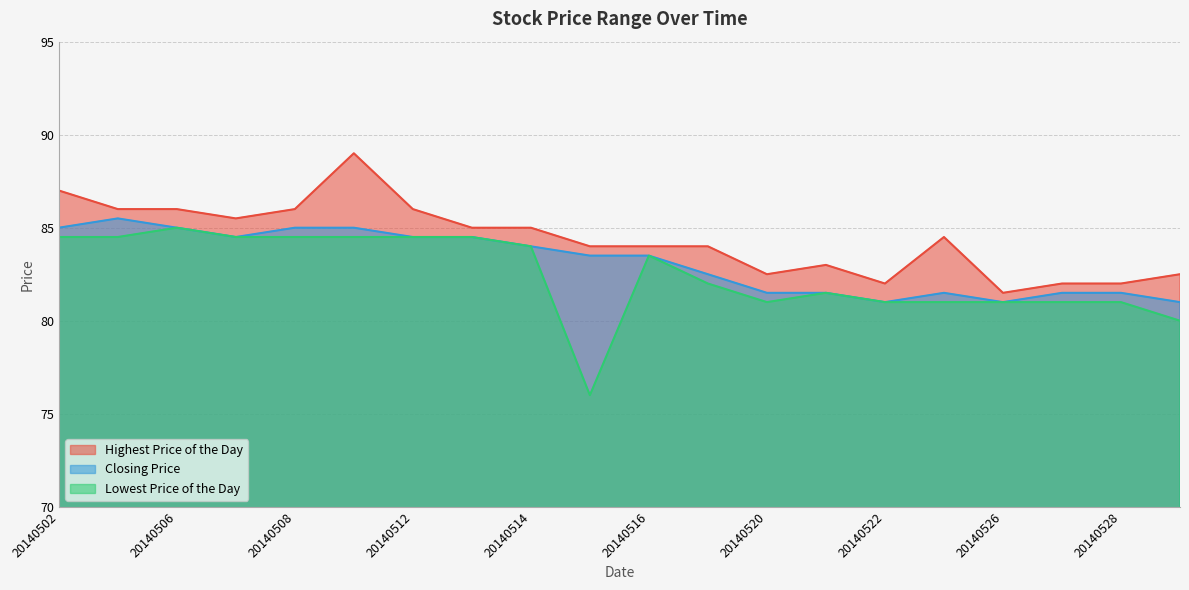

List the labels in order of Lowest Price of the Day value, smallest first.

20140515, 20140529, 20140520, 20140522, 20140523, 20140526, 20140527, 20140528, 20140521, 20140519, 20140516, 20140514, 20140502, 20140505, 20140507, 20140508, 20140509, 20140512, 20140513, 20140506